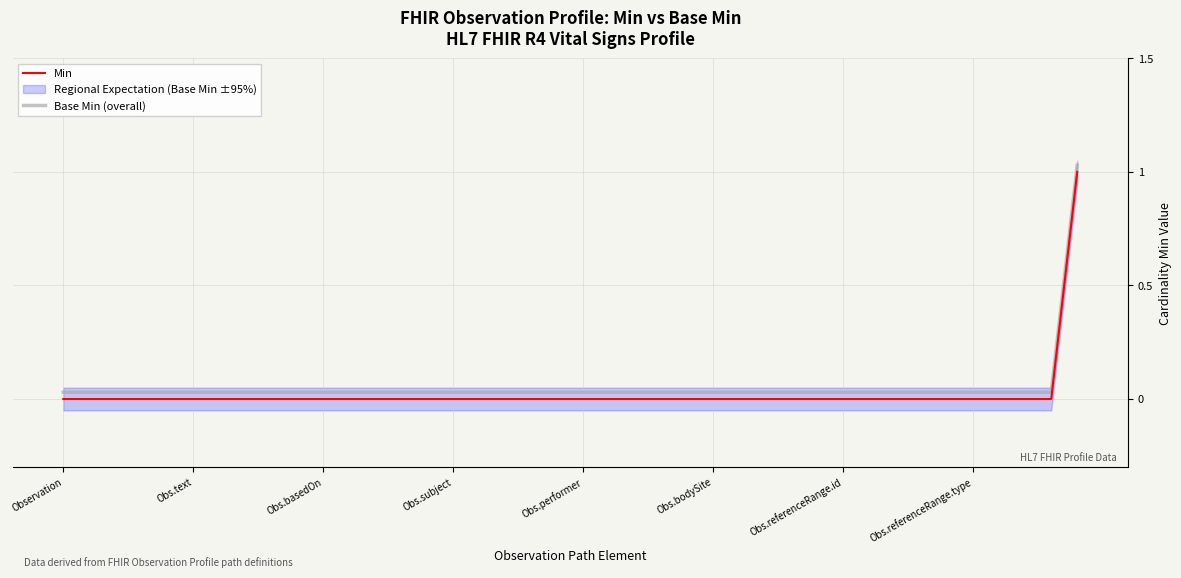

Reading left to right, list all the values displayed in this chart.

Min: 0.0	0.0	0.0	0.0	0.0	0.0	0.0	0.0	0.0	0.0	0.0	0.0	0.0	0.0	0.0	0.0	0.0	0.0	0.0	0.0	0.0	0.0	0.0	0.0	0.0	0.0	0.0	0.0	0.0	0.0	0.0	0.0	0.0	0.0	0.0	0.0	0.0	0.0	0.0	1.0
Base Min (overall): 0.0	0.0	0.0	0.0	0.0	0.0	0.0	0.0	0.0	0.0	0.0	0.0	0.0	0.0	0.0	0.0	0.0	0.0	0.0	0.0	0.0	0.0	0.0	0.0	0.0	0.0	0.0	0.0	0.0	0.0	0.0	0.0	0.0	0.0	0.0	0.0	0.0	0.0	0.0	1.0